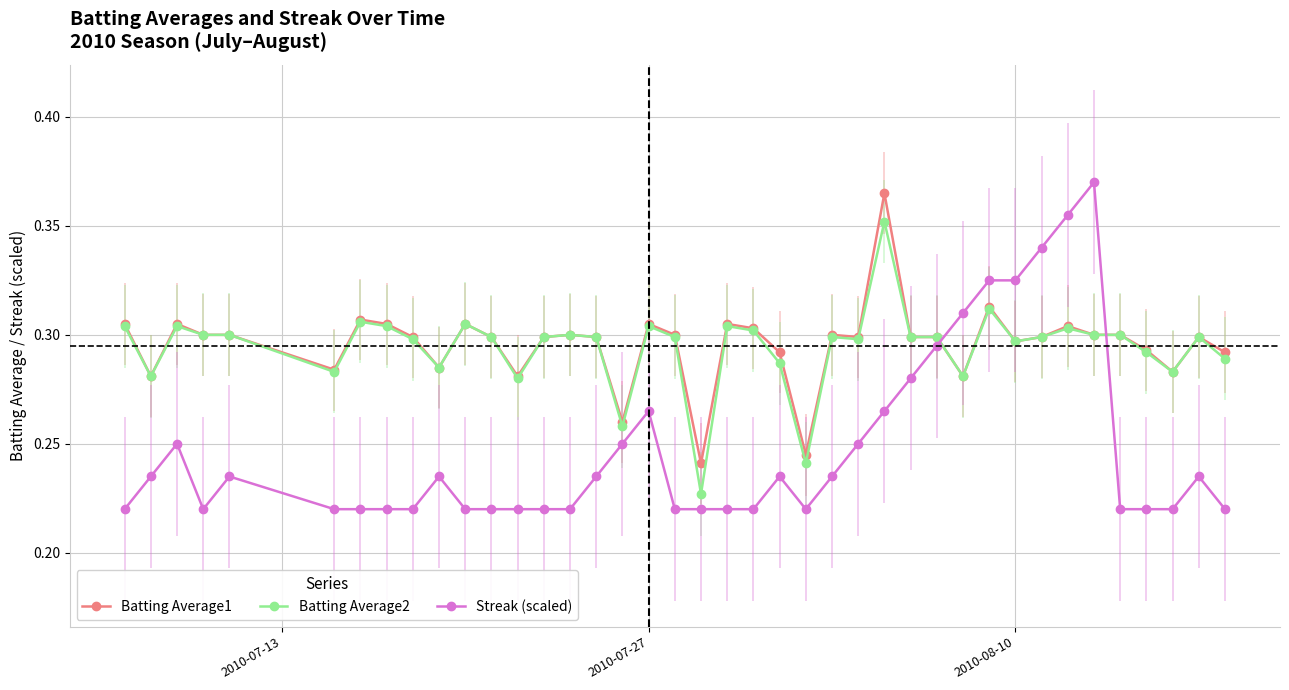

How many intersections are there between Streak (scaled) and Batting Average2?

2